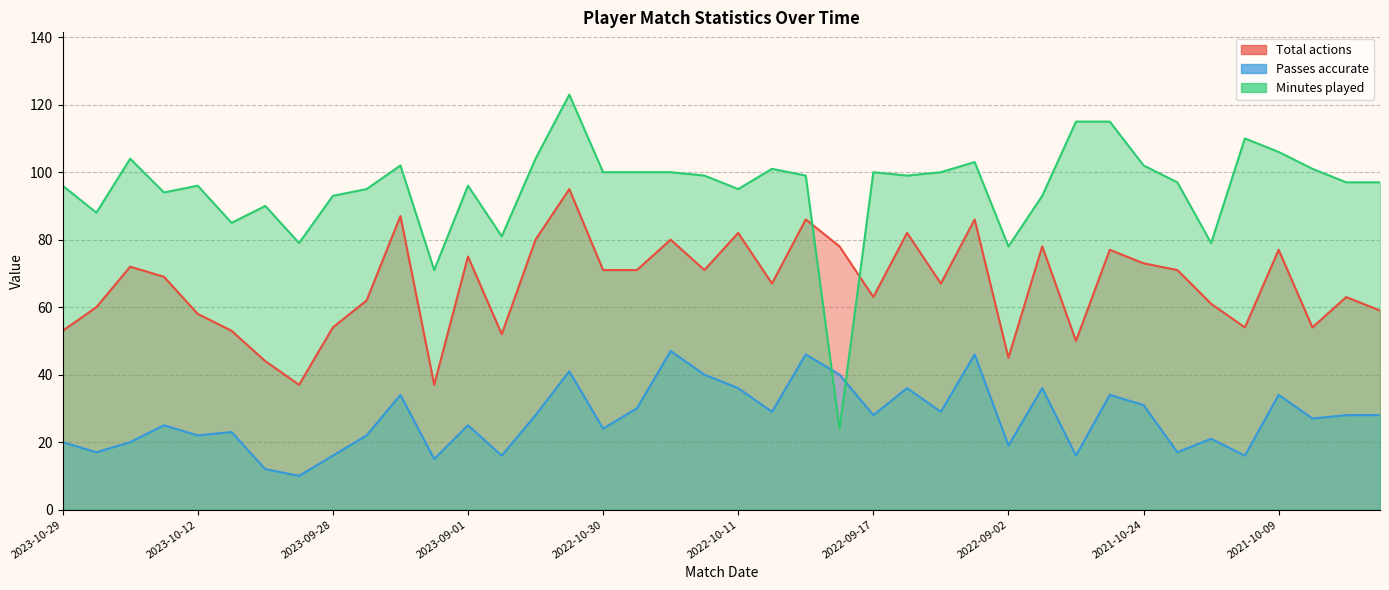

What is the maximum value shown in the chart?

123